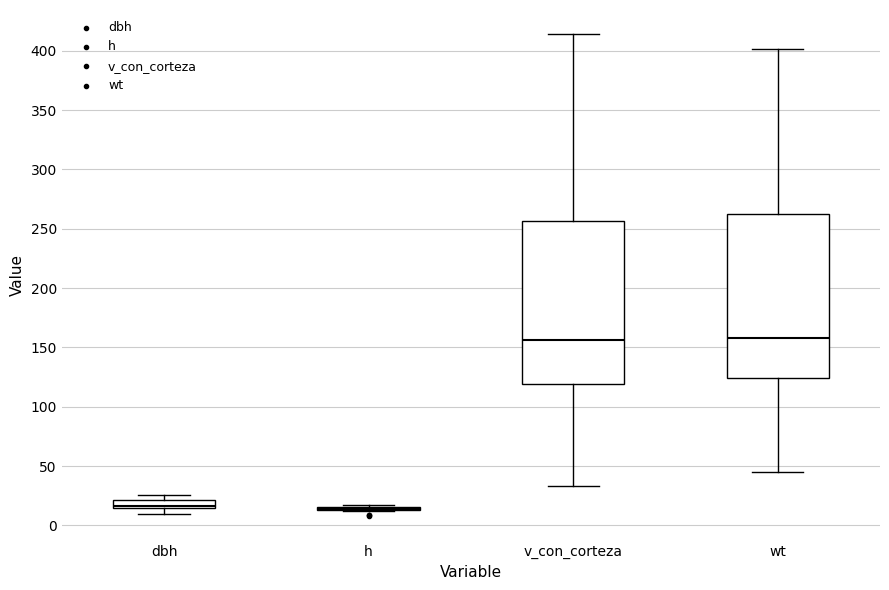

Where is the upper edge of the box for dbh on the y-axis? The values are not printed on the chart, so give them approximately, as read against the axis.

20